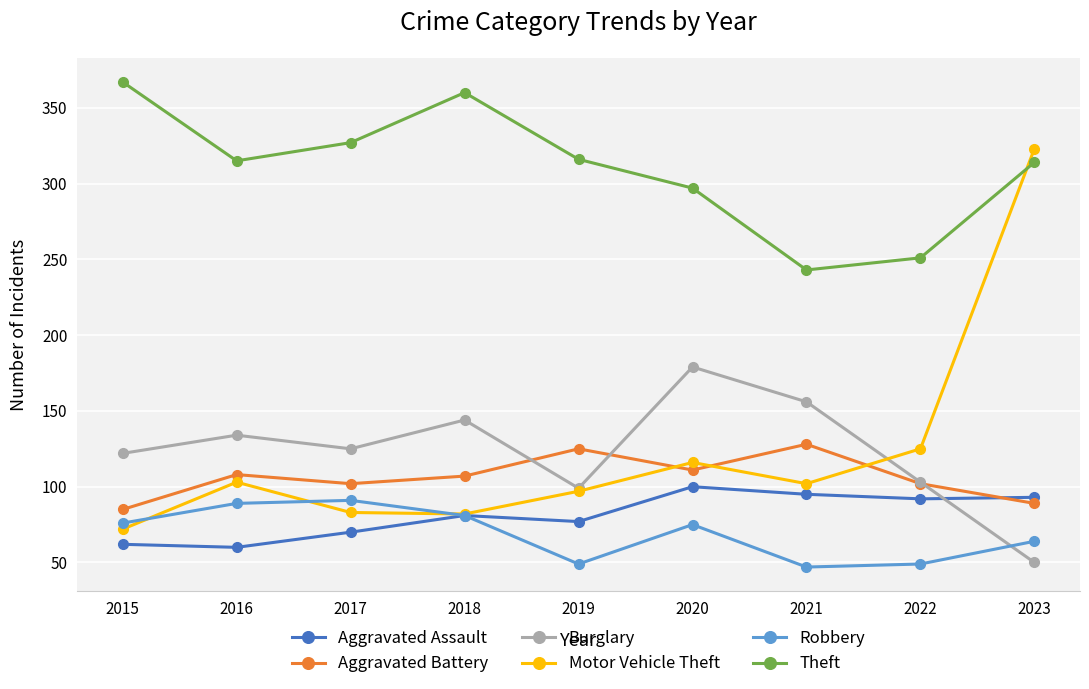

Is the value of Robbery at 2022 greater than the value of Burglary at 2017?

No